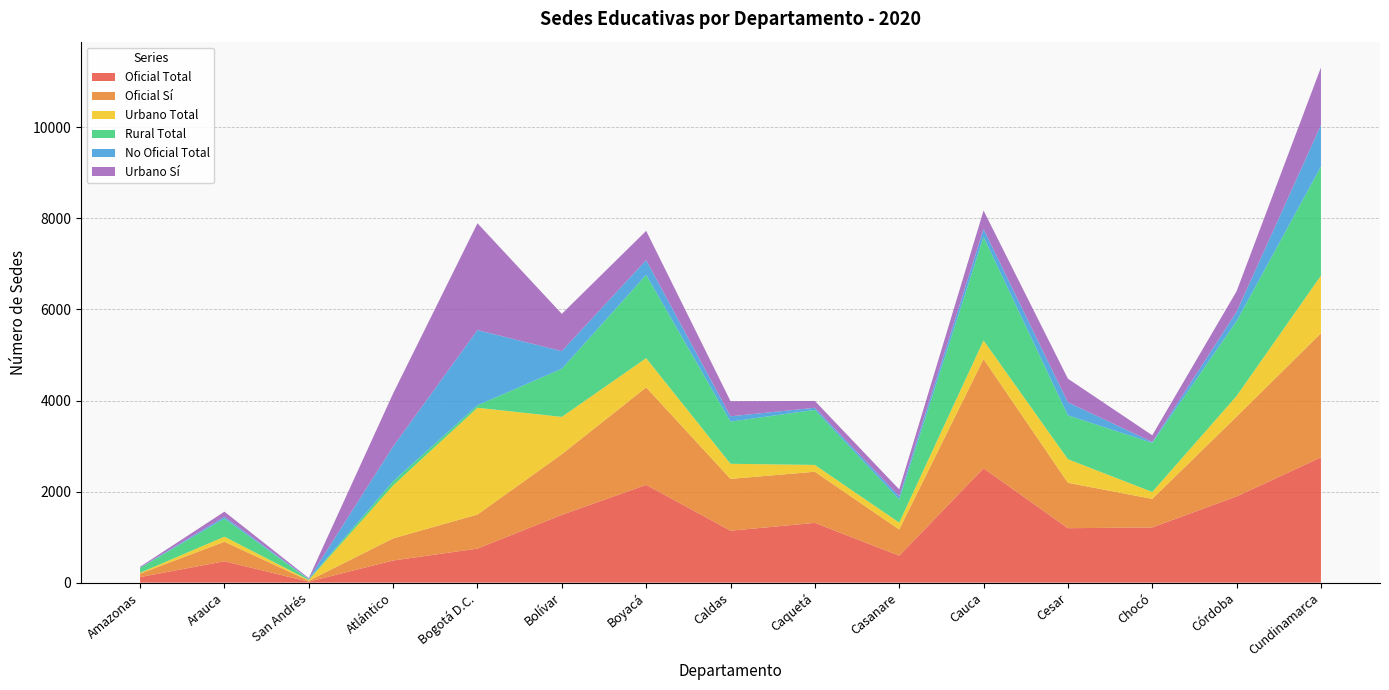

Reading left to right, transcribe all the data shown in this chart.

Oficial Total: 122	470	21	486	748	1489	2148	1141	1313	592	2512	1196	1213	1894	2752
Oficial Sí: 76	428	21	486	748	1332	2141	1138	1123	575	2400	997	627	1753	2727
Urbano Total: 18	112	16	1163	2346	820	642	332	150	152	409	519	152	454	1266
Rural Total: 109	398	15	90	54	1057	1830	926	1209	509	2274	963	1079	1644	2396
No Oficial Total: 5	40	10	767	1652	388	324	117	46	69	171	286	18	204	910
Urbano Sí: 18	111	16	1163	2346	818	642	332	150	152	407	519	148	452	1266